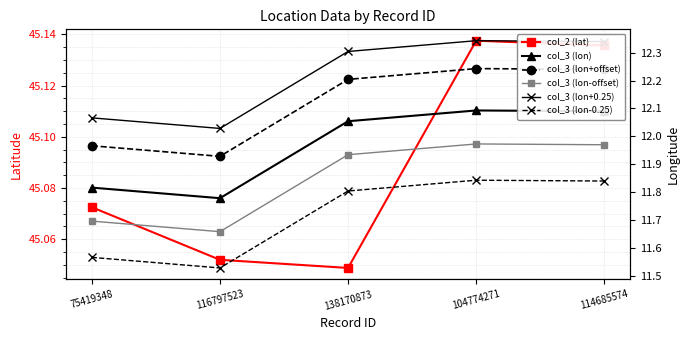

Is the value of col_3 (lon+offset) at 104774271 greater than the value of col_3 (lon+0.25) at 116797523?

Yes